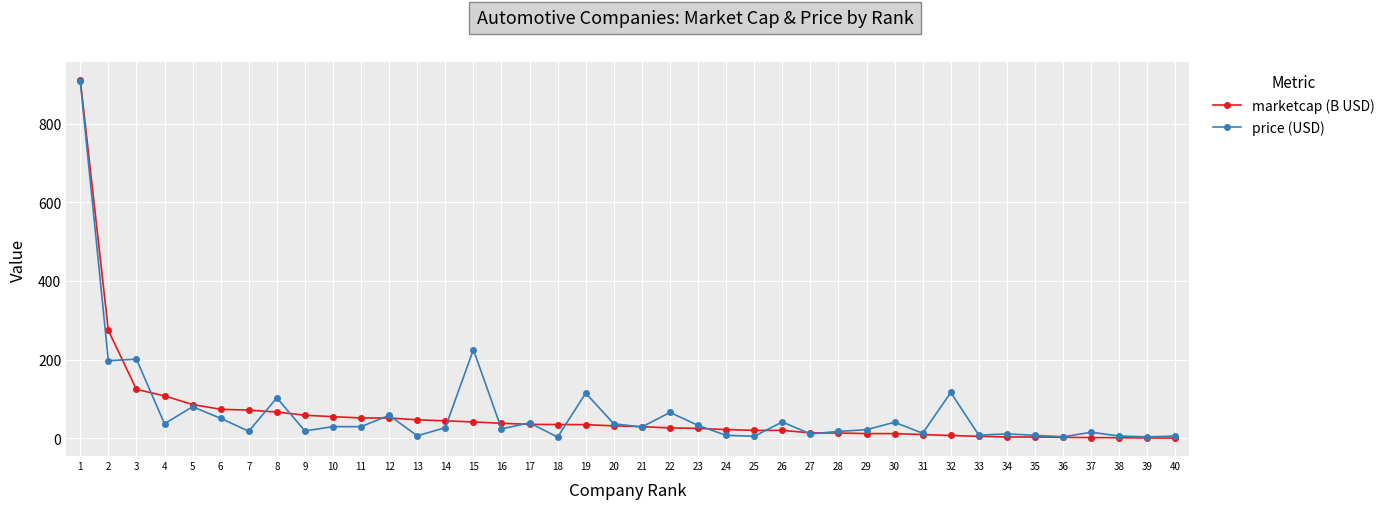

At which label does marketcap (B USD) reach its peak?

1